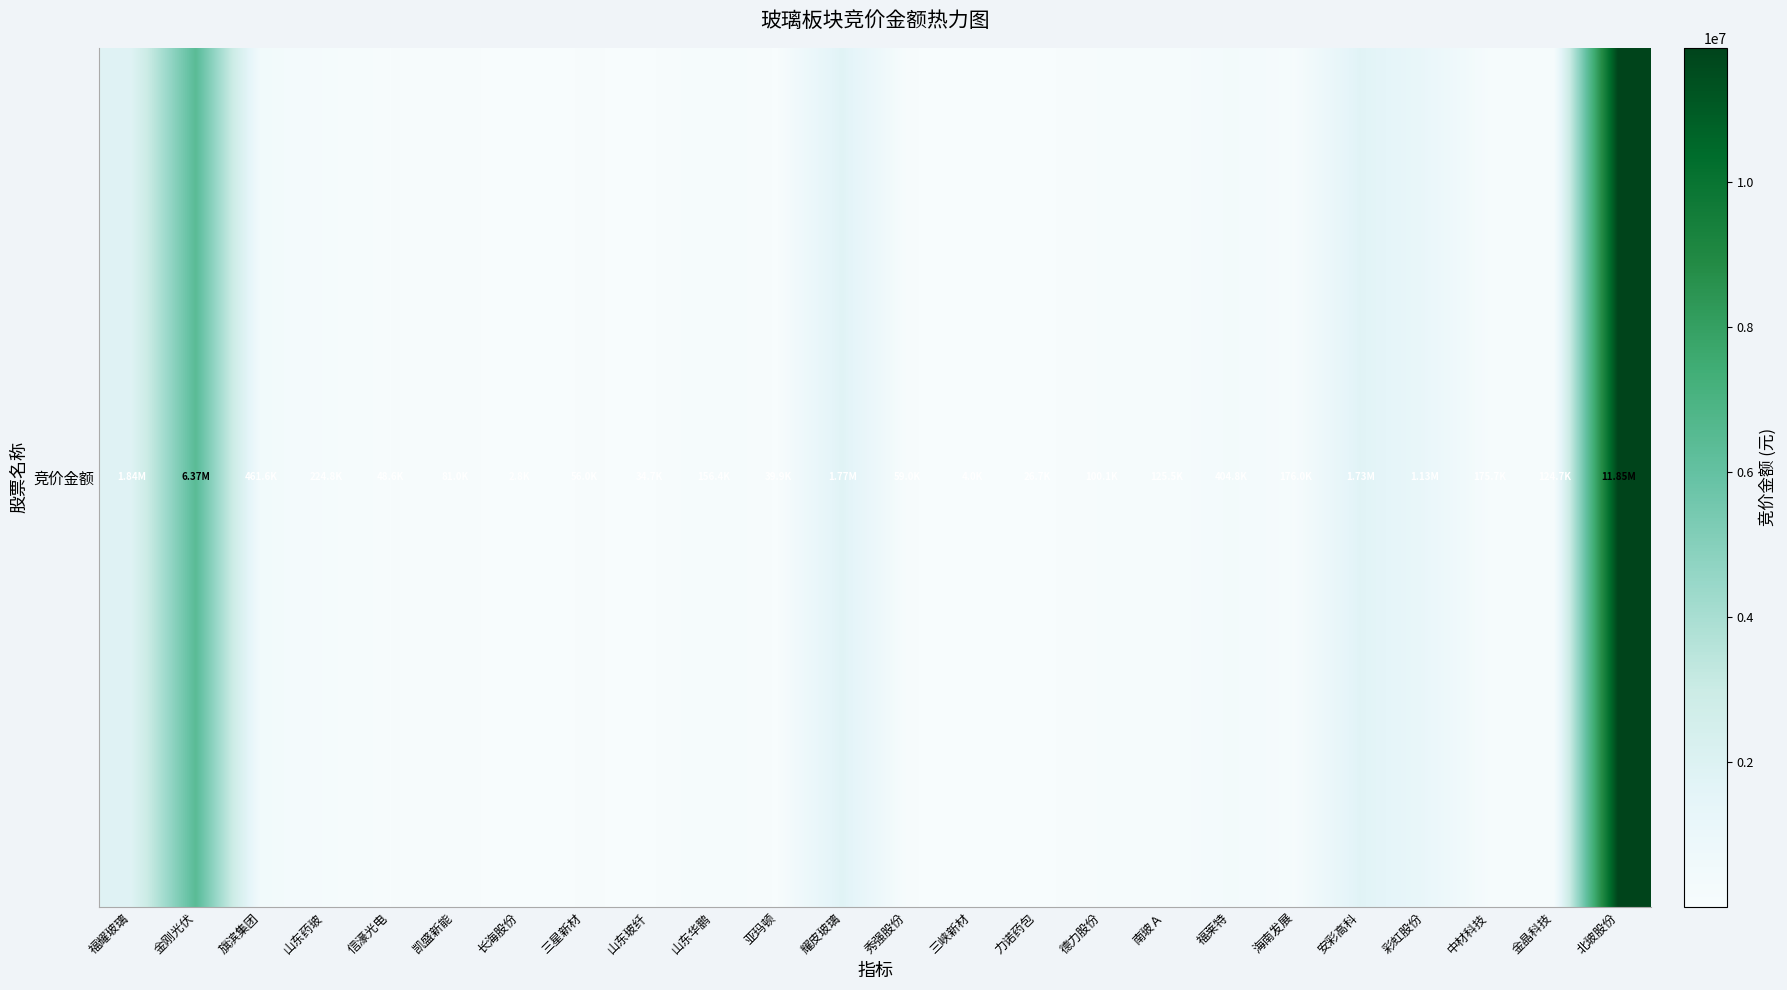

What is the sum of all values?

26986166